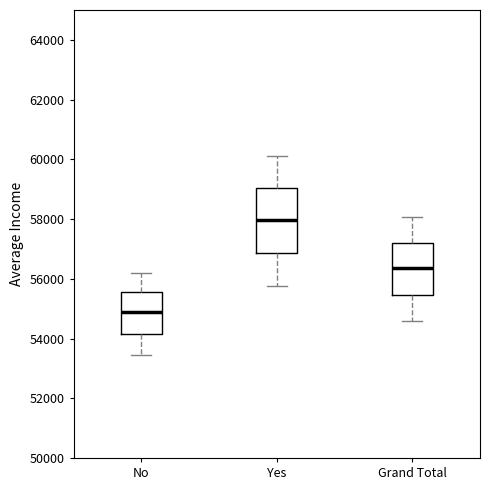

Comparing the boxes themselves (not the whiskers), which one is the tallest?

Yes